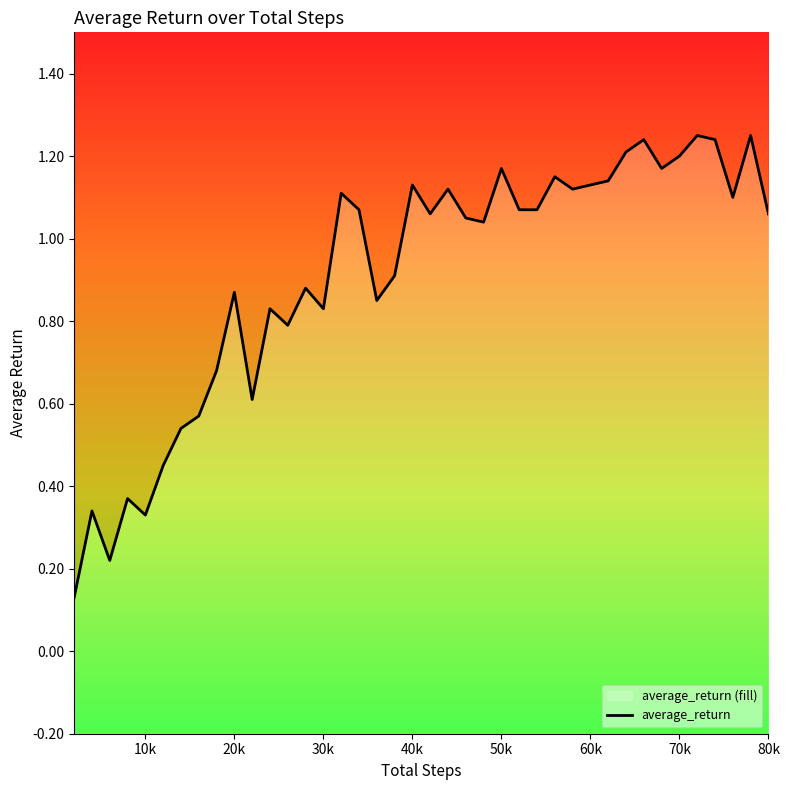

What is the difference between the values at 29 and 50k?

0.7